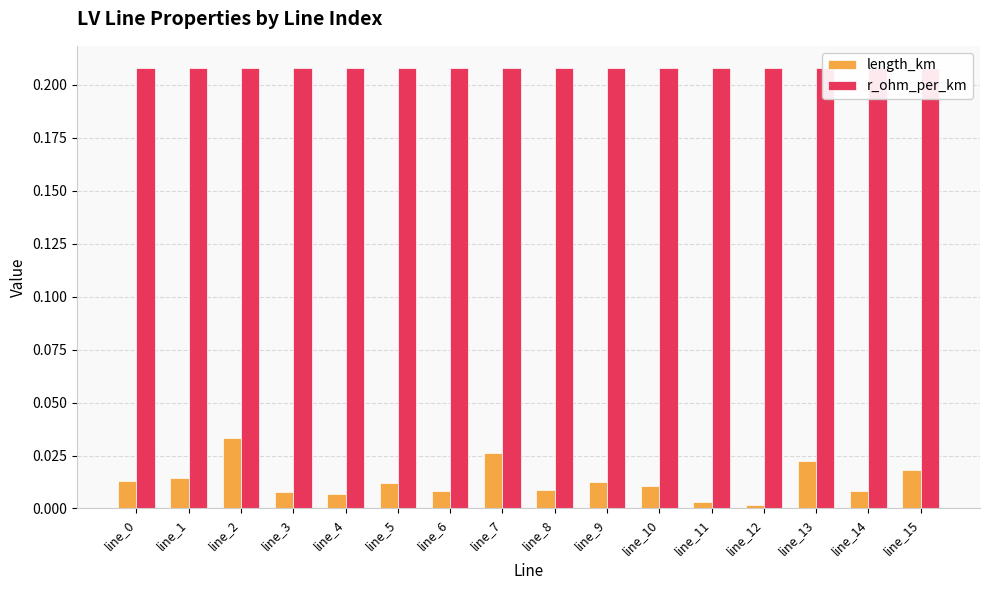

Which series has the widest spread of values?

length_km